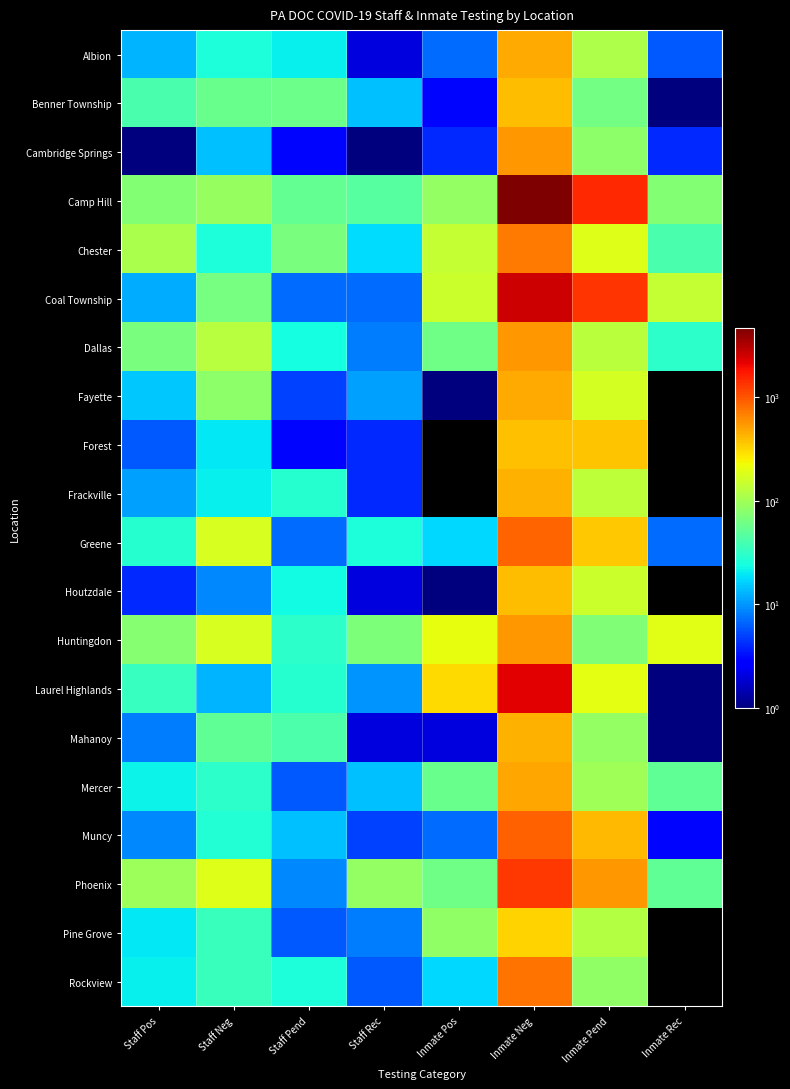

How many series are shown in this chart?

20